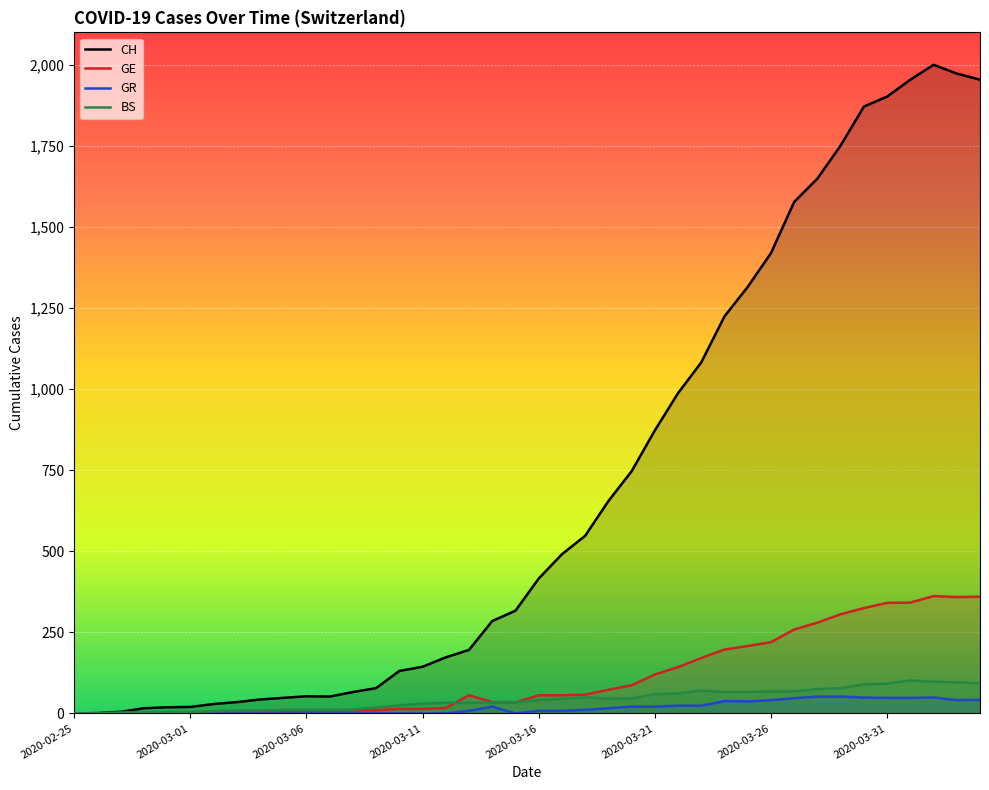

True or false: GE has a value of 7 at 11.

True